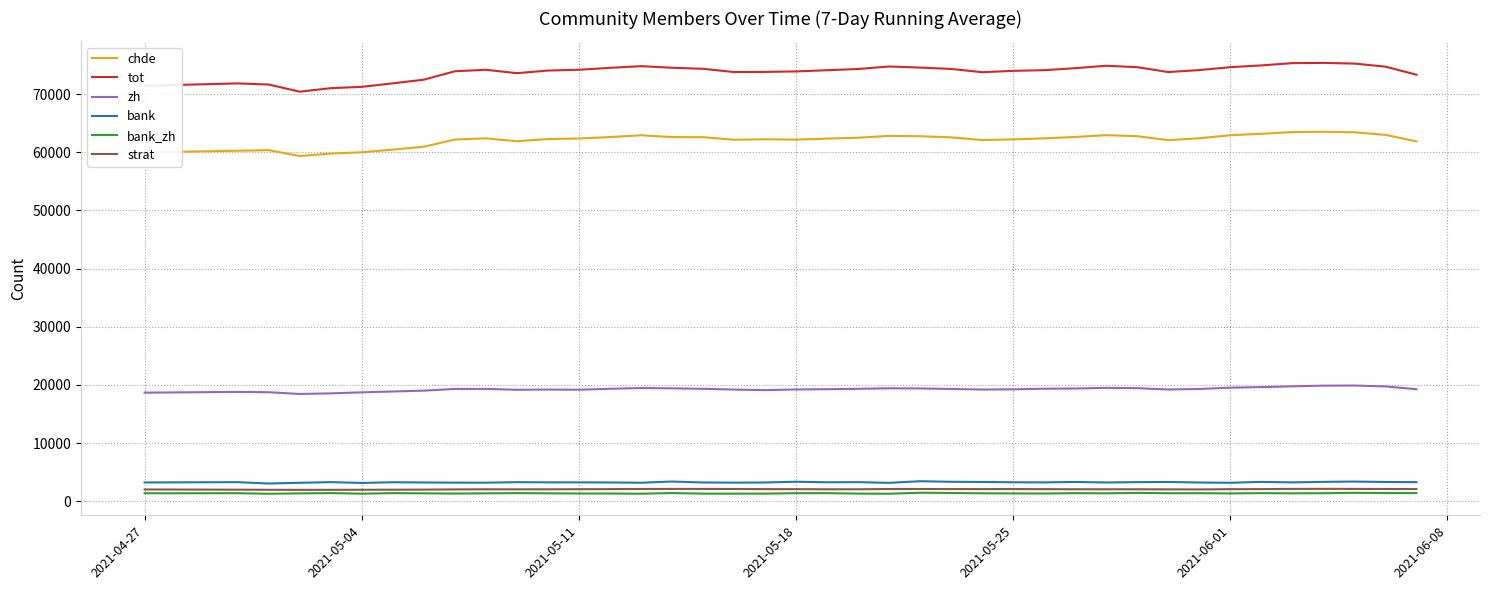

What is the sum of all strat values?

82314